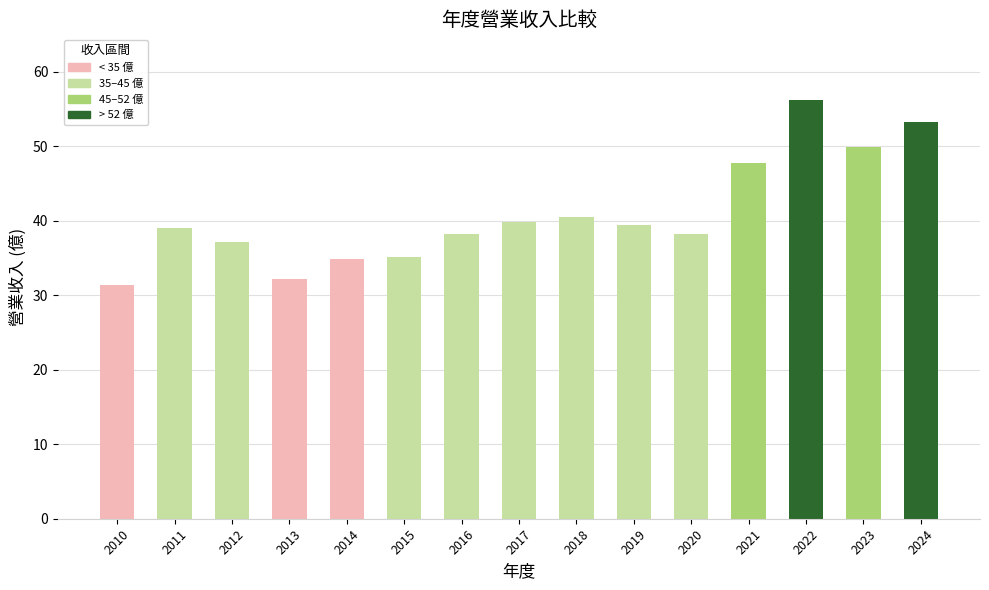

What is the greatest value displayed?

56.2